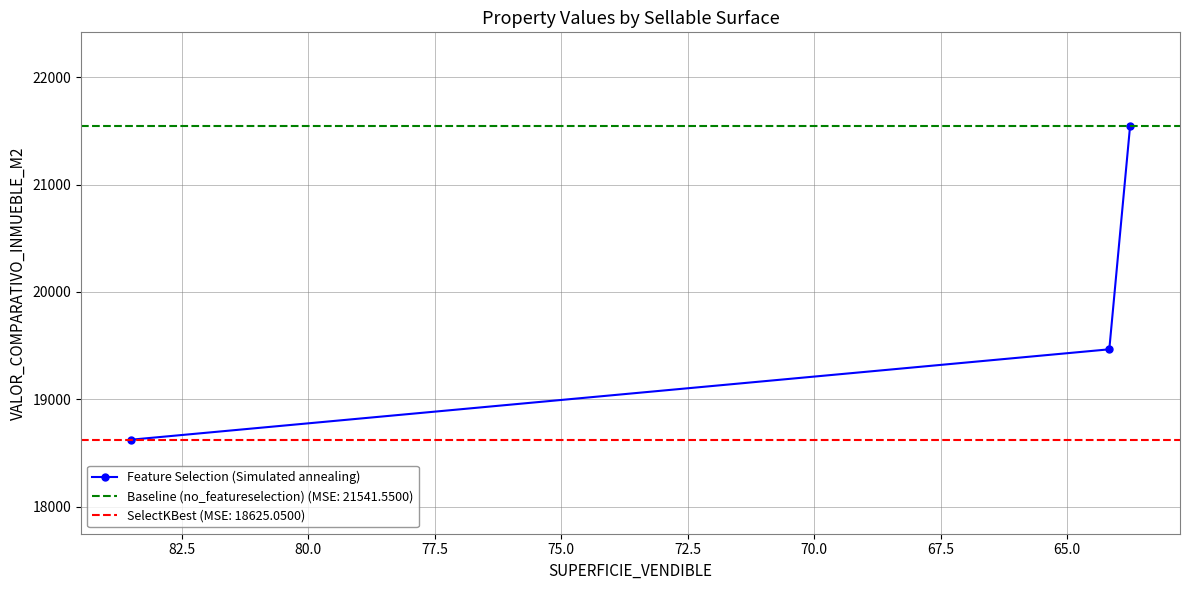

How many data points are less than 19466?

1